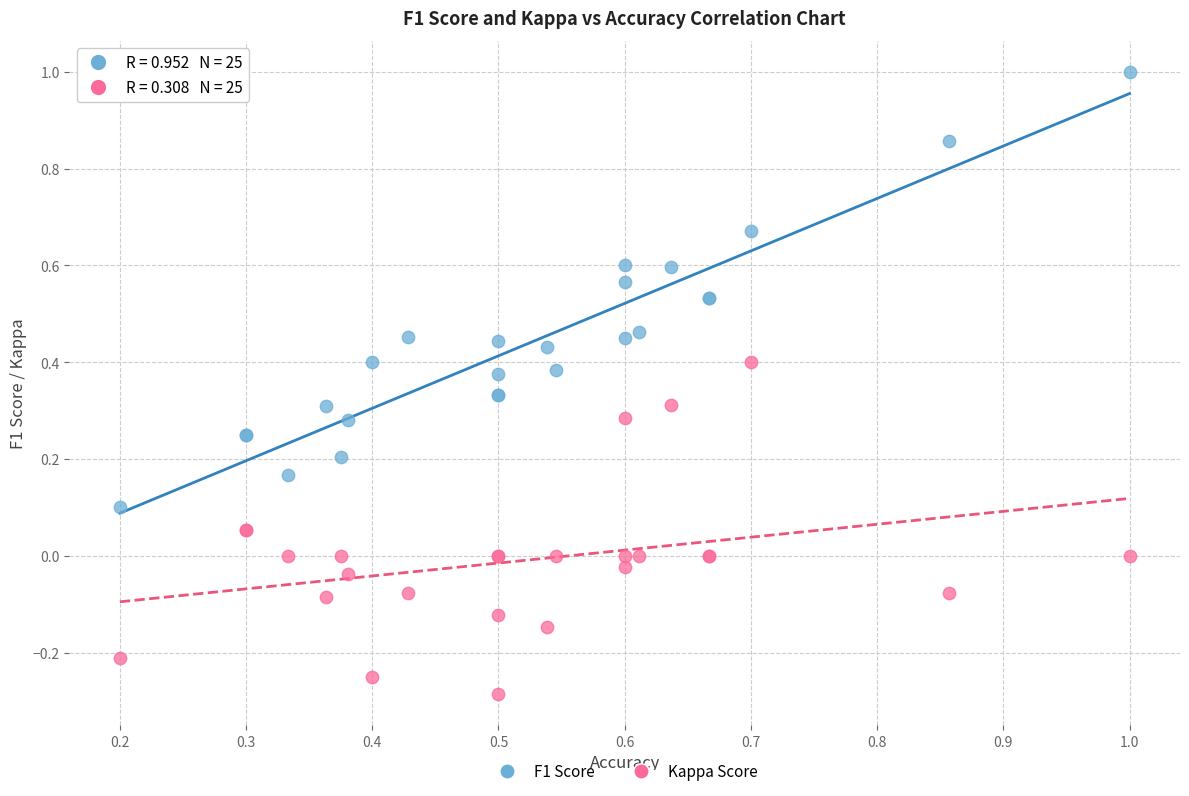

Which series has the largest Y range (max minus min)?

F1 Score